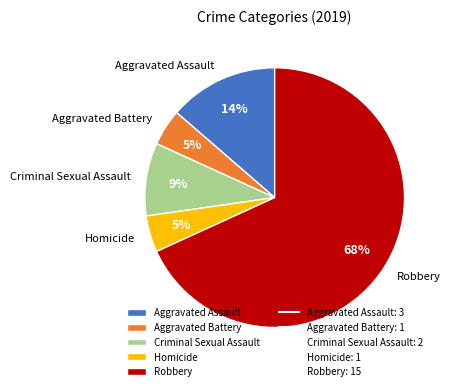

Is there a majority slice in this chart?

Yes